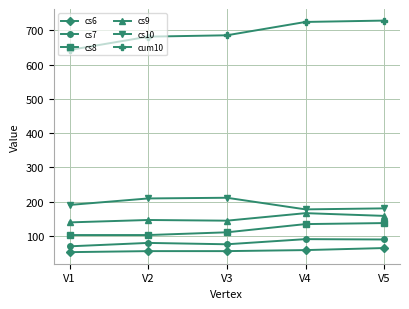

True or false: cs9 has a value of 144 at V3.

True